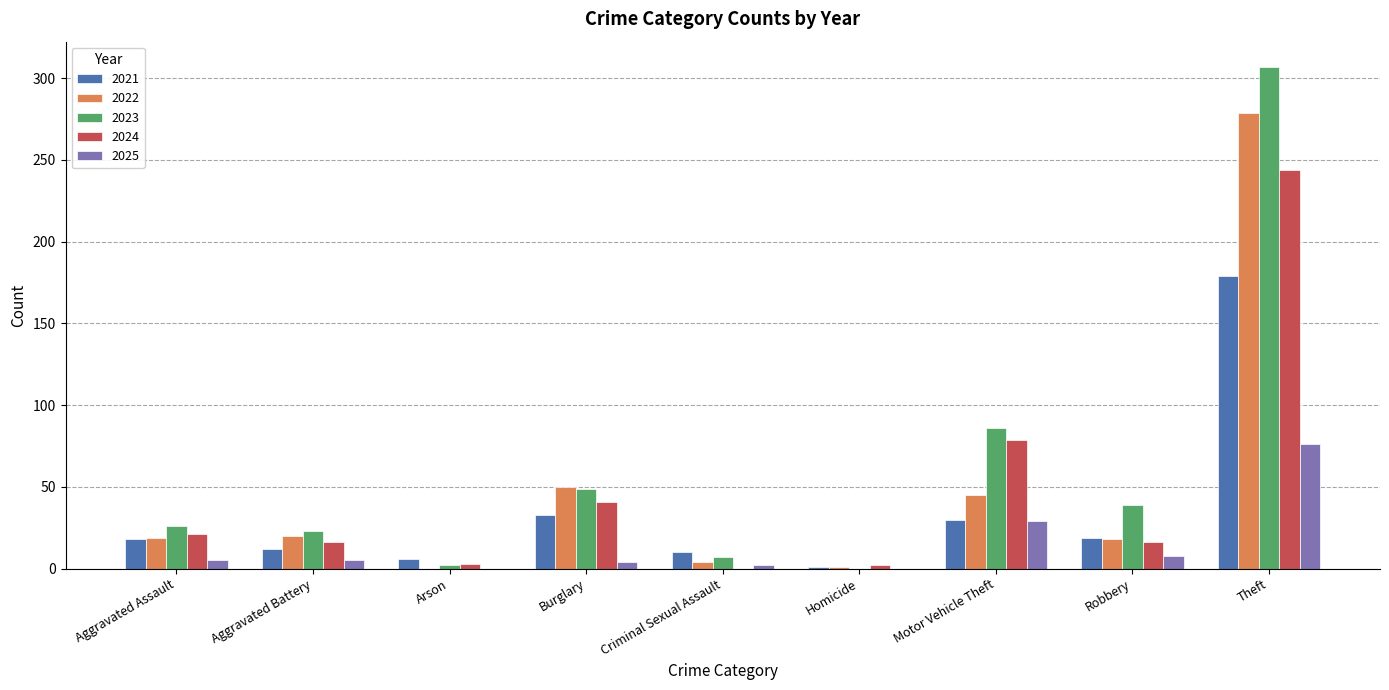

What is the maximum value for 2025?

76